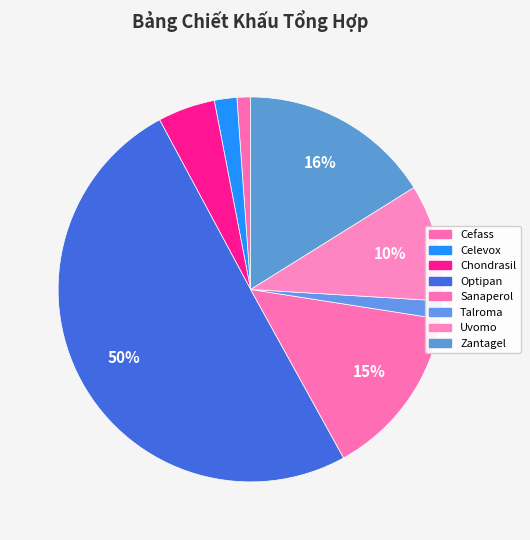

How many segments does this pie chart have?

8